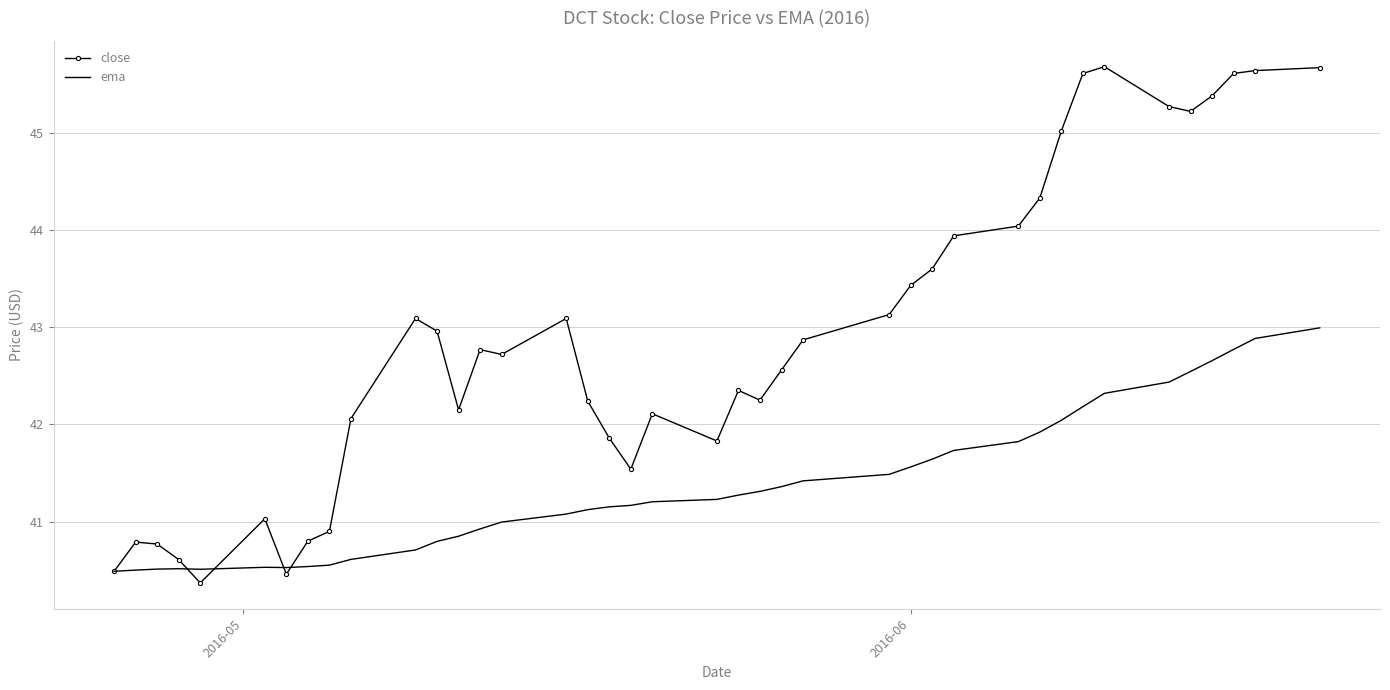

Rank the series by their average value, from lowest to highest.

ema, close